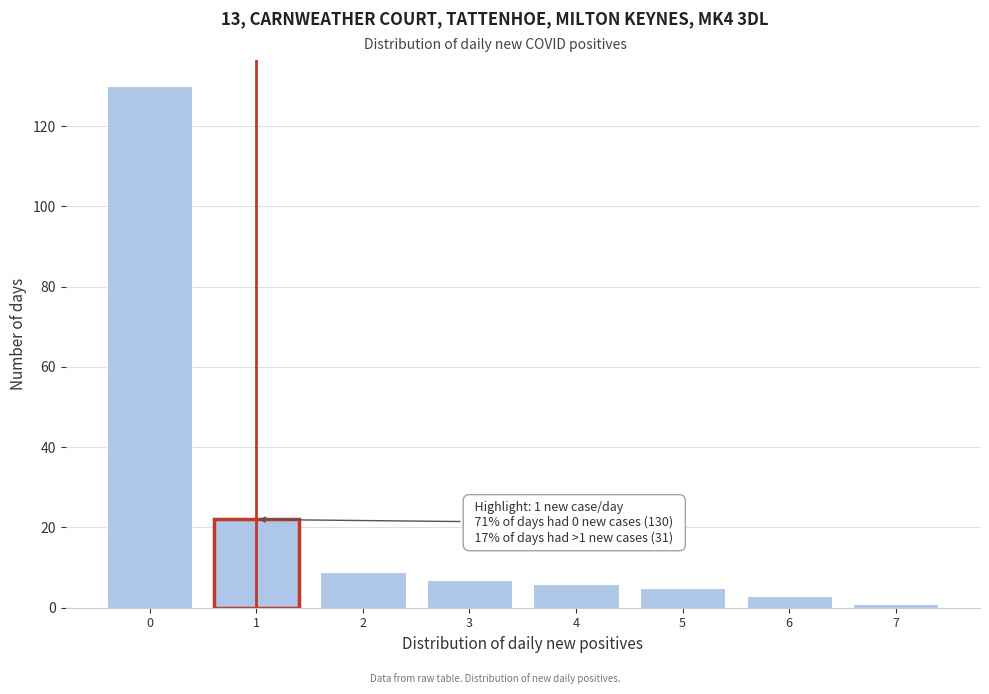

Reading right to left, extract all data points from this chart.

7=1	6=3	5=5	4=6	3=7	2=9	1=22	0=130